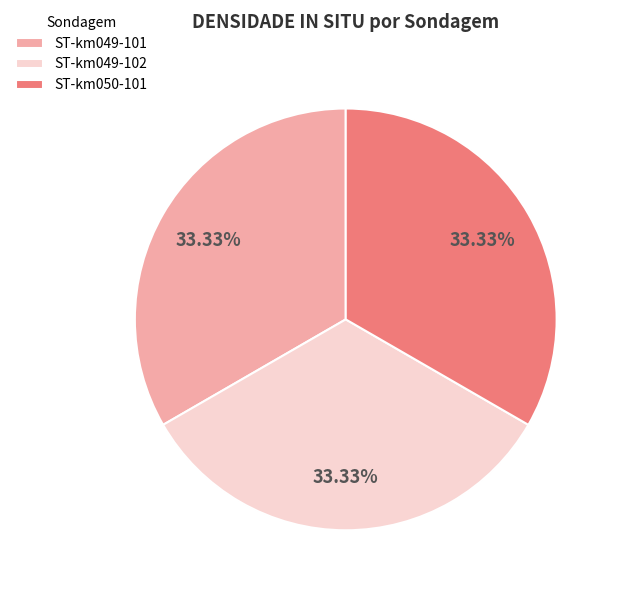

To the nearest percent, what is the average slice percentage?

33%